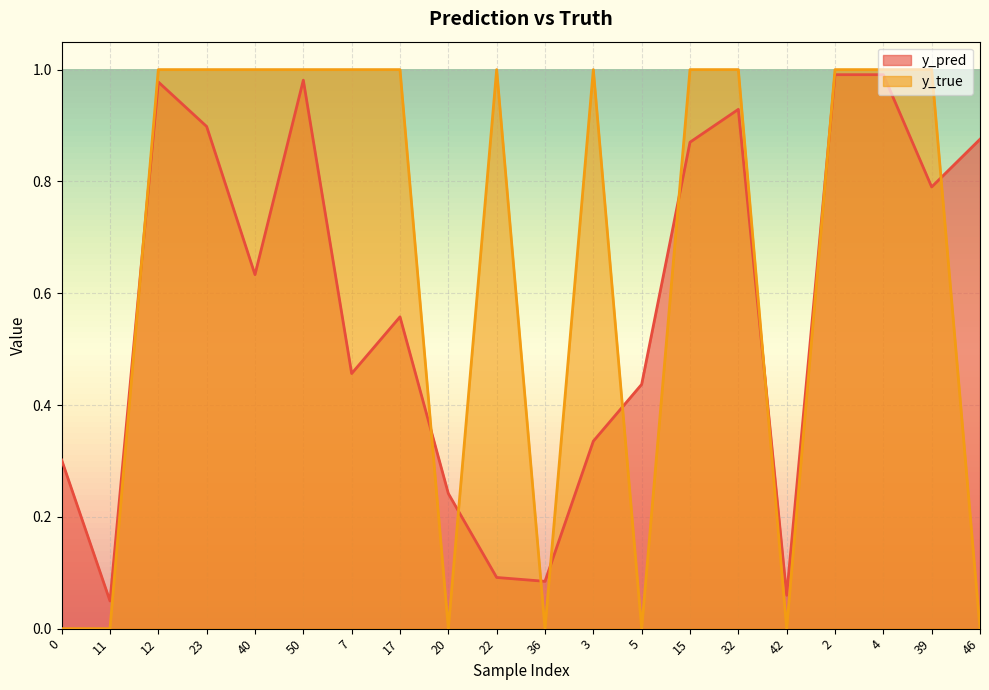

Is the value of y_true at 42 greater than the value of y_pred at 46?

No